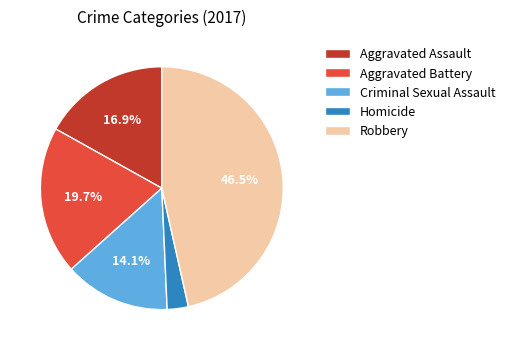

Is Aggravated Assault the majority of the pie?

No